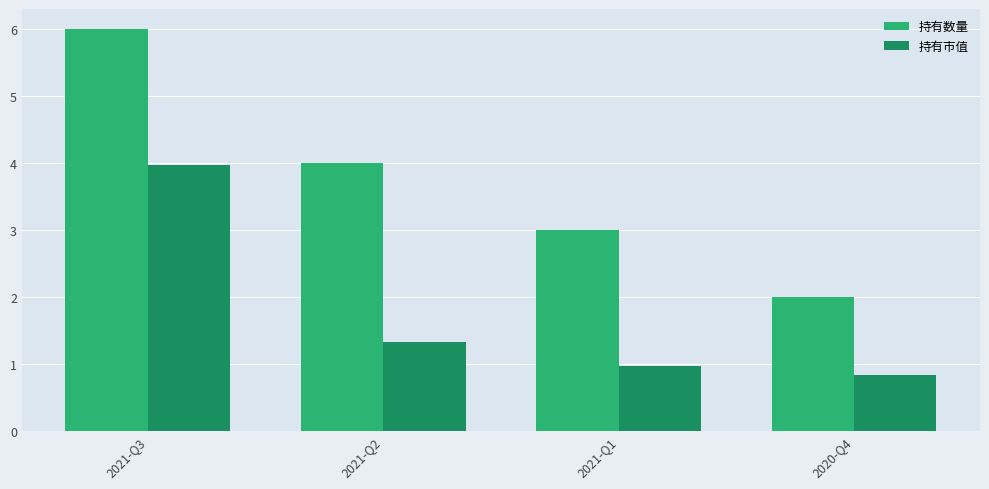

Are the bars grouped side by side (vs. stacked)?

Yes